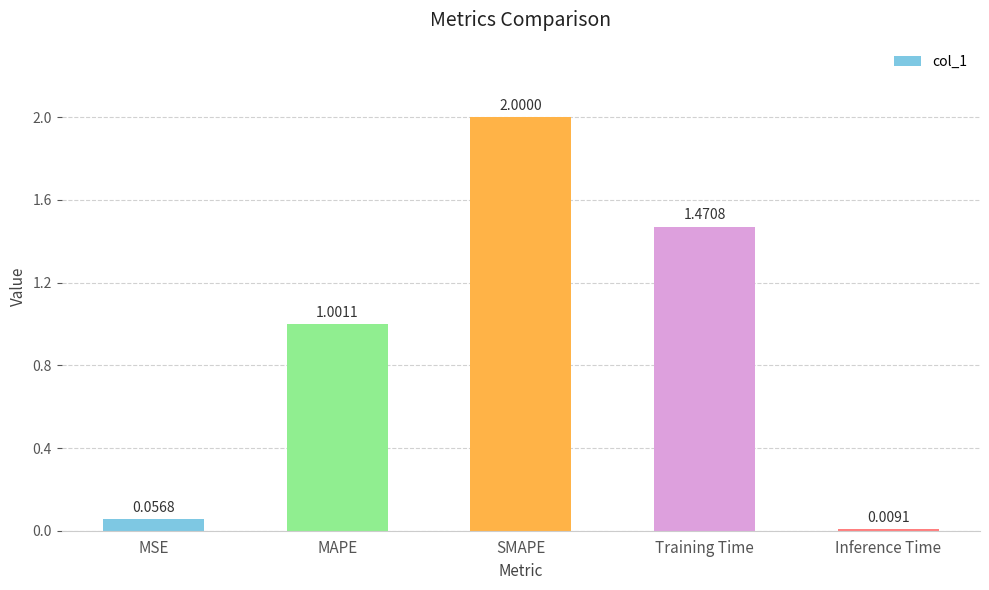

Which category has the lowest value across all series?

Inference Time